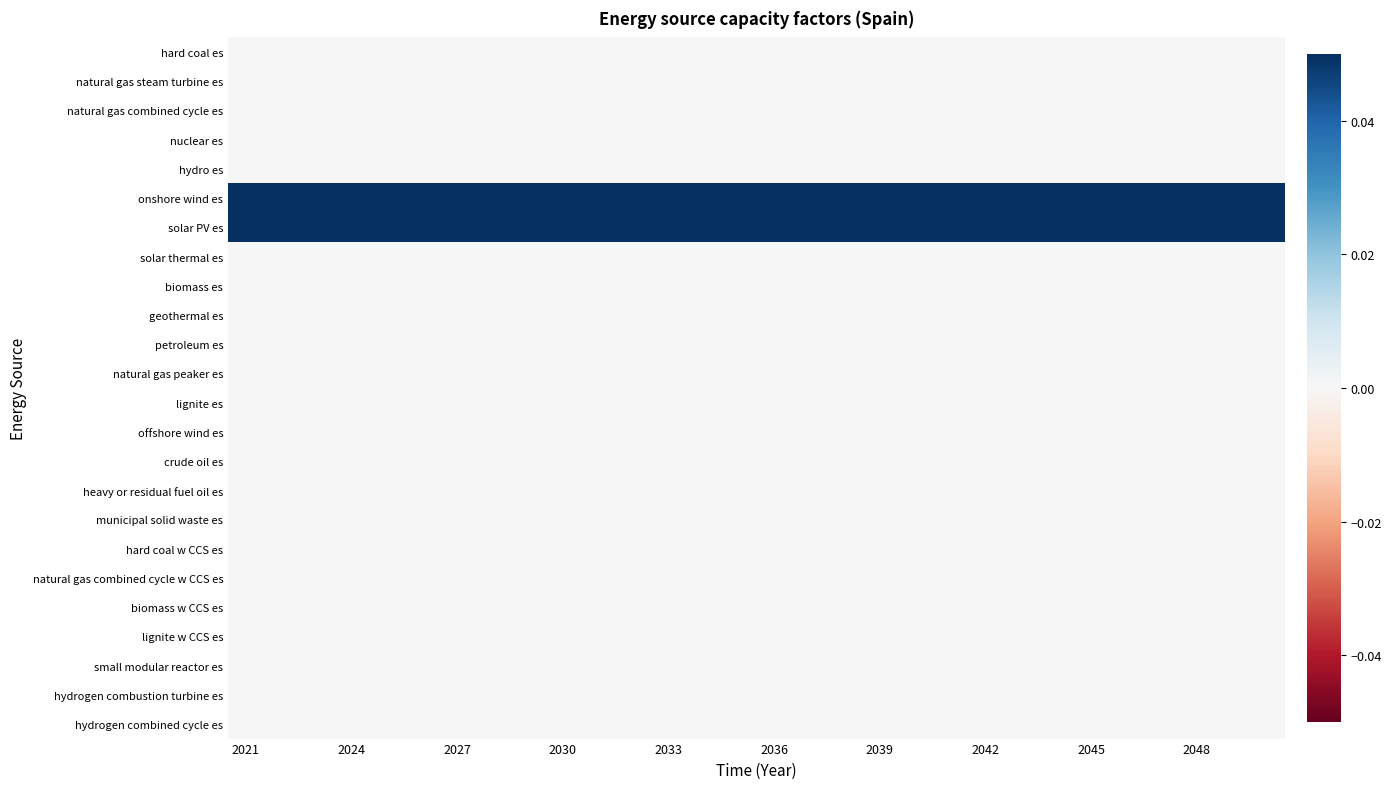

Which label corresponds to the largest value in the chart?

2021